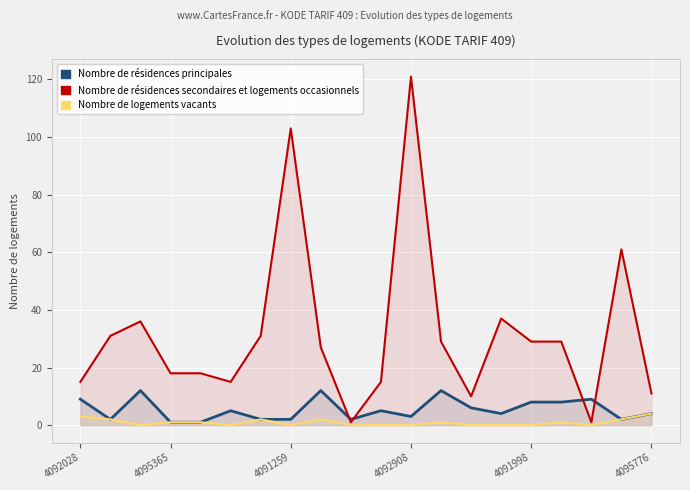

True or false: Nombre de résidences principales has more than 0 interior local peaks.

True